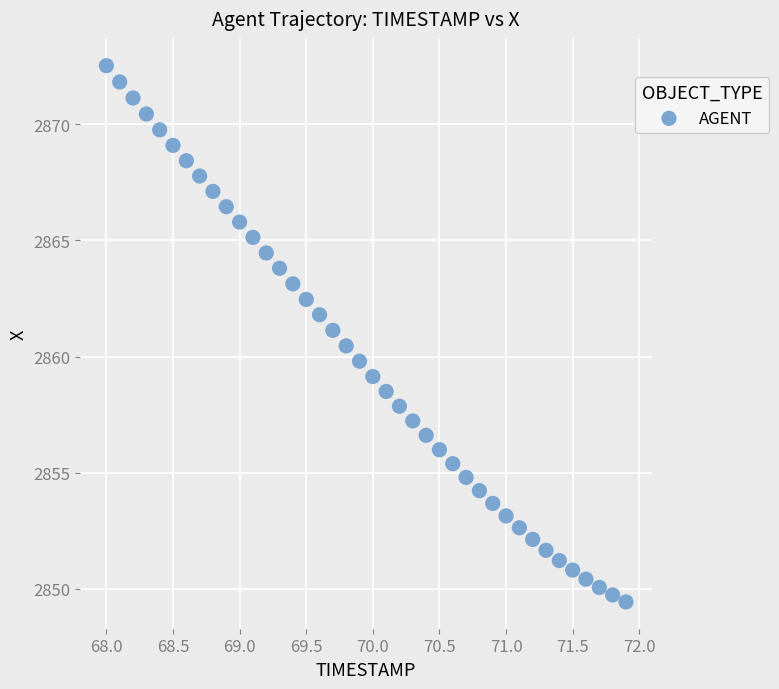

What is the range of Y values (max minus min)?

23.1